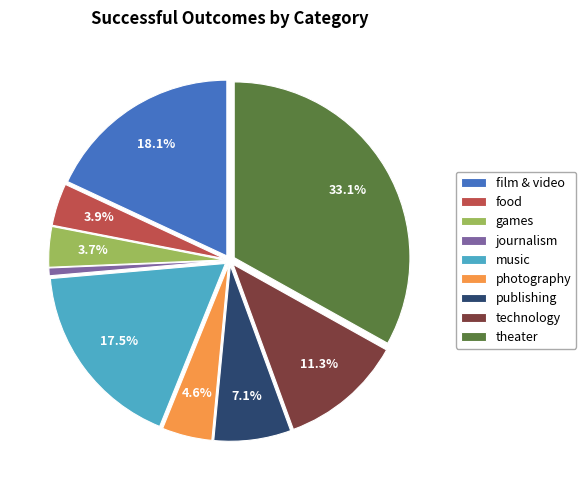

How much of the chart is everything except games?

96.3%